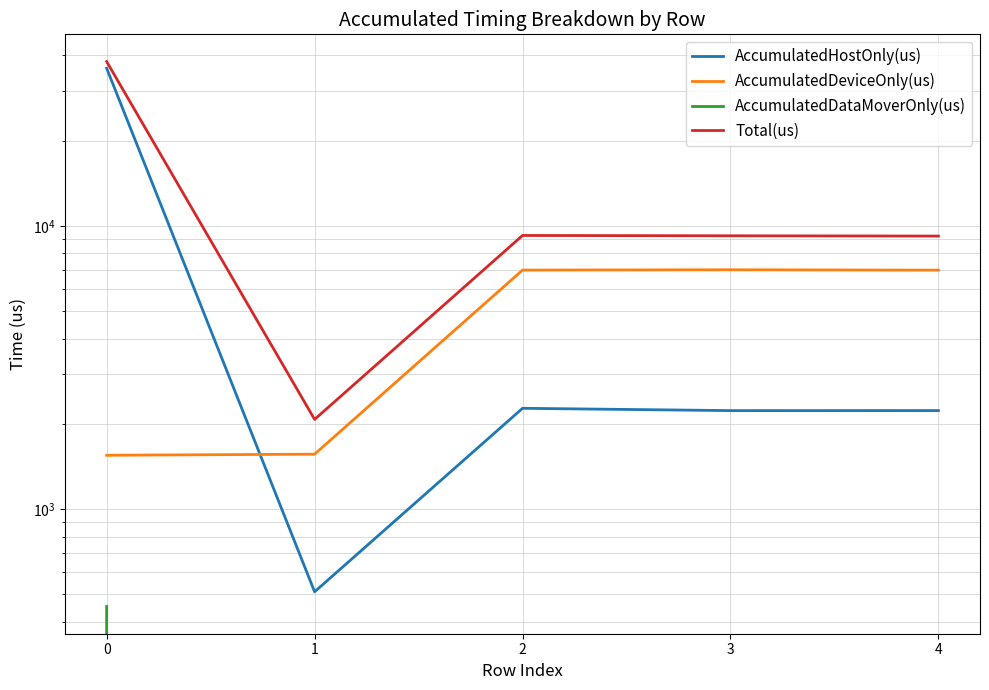

The AccumulatedHostOnly(us) series shows 496.1 at 2. True or false?

False